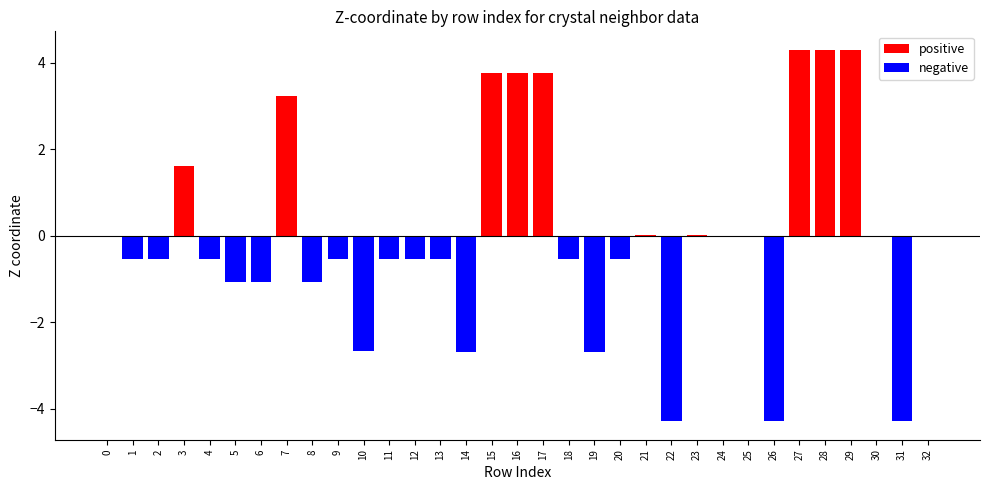

Reading left to right, what are all the values shown in this chart?

positive: 0.0	0.0	0.0	1.6	0.0	0.0	0.0	3.2	0.0	0.0	0.0	0.0	0.0	0.0	0.0	3.8	3.8	3.8	0.0	0.0	0.0	0.0	0.0	0.0	0.0	0.0	0.0	4.3	4.3	4.3	0.0	0.0	0.0
negative: 0.0	-0.5	-0.5	0.0	-0.5	-1.1	-1.1	0.0	-1.1	-0.5	-2.7	-0.5	-0.5	-0.5	-2.7	0.0	0.0	0.0	-0.5	-2.7	-0.5	0.0	-4.3	0.0	-0.0	0.0	-4.3	0.0	0.0	0.0	-0.0	-4.3	-0.0